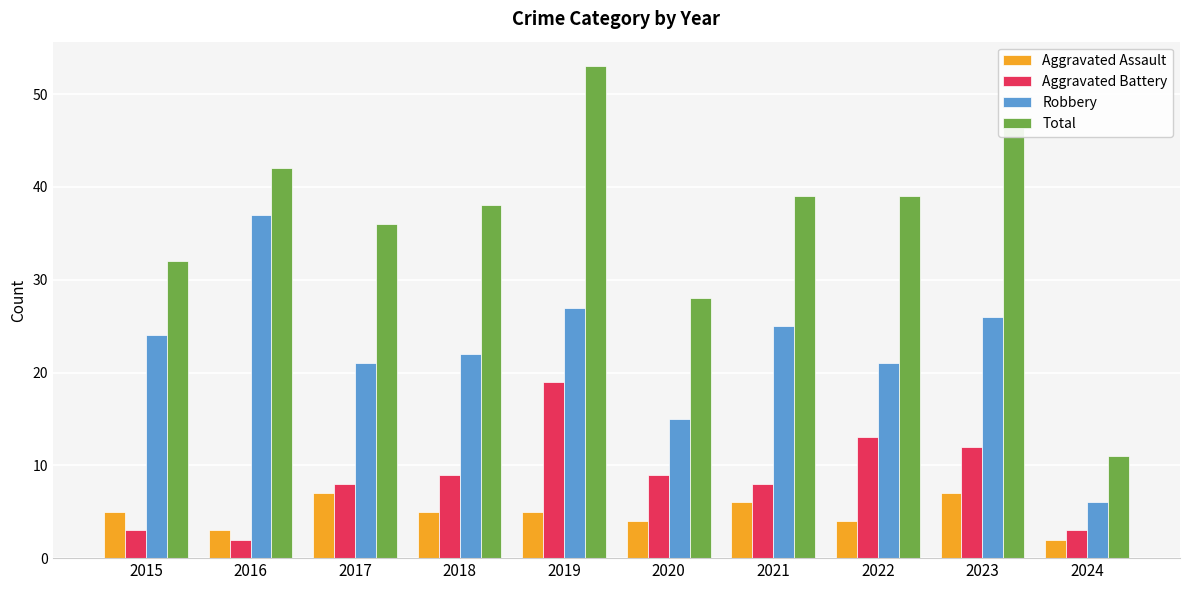

What value does the Total series have at 2018, to the nearest 5?

40